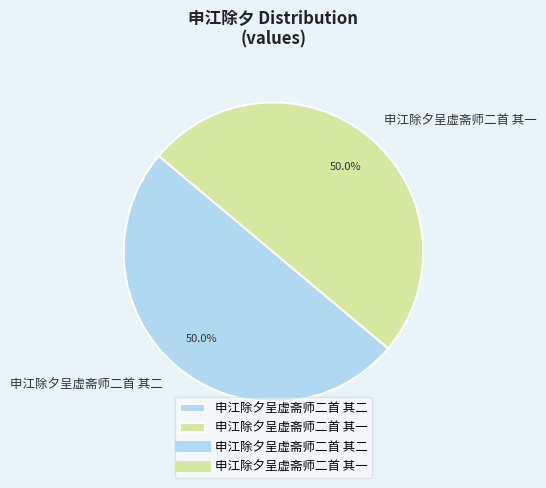

How many slices are in this pie chart?

2